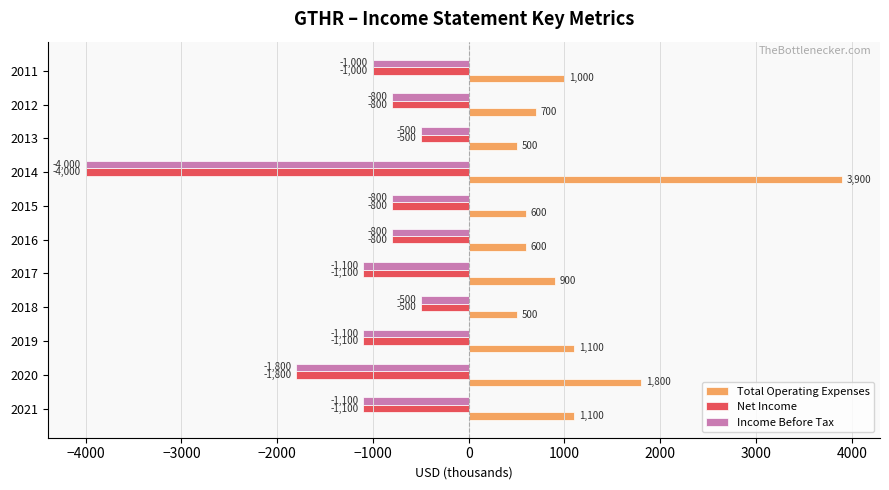

Which series changed the most between 2016 and 2012?

Total Operating Expenses